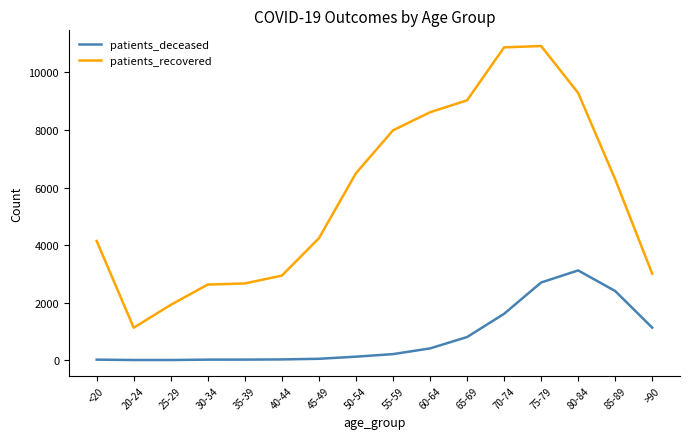

Which series has the widest spread of values?

patients_recovered